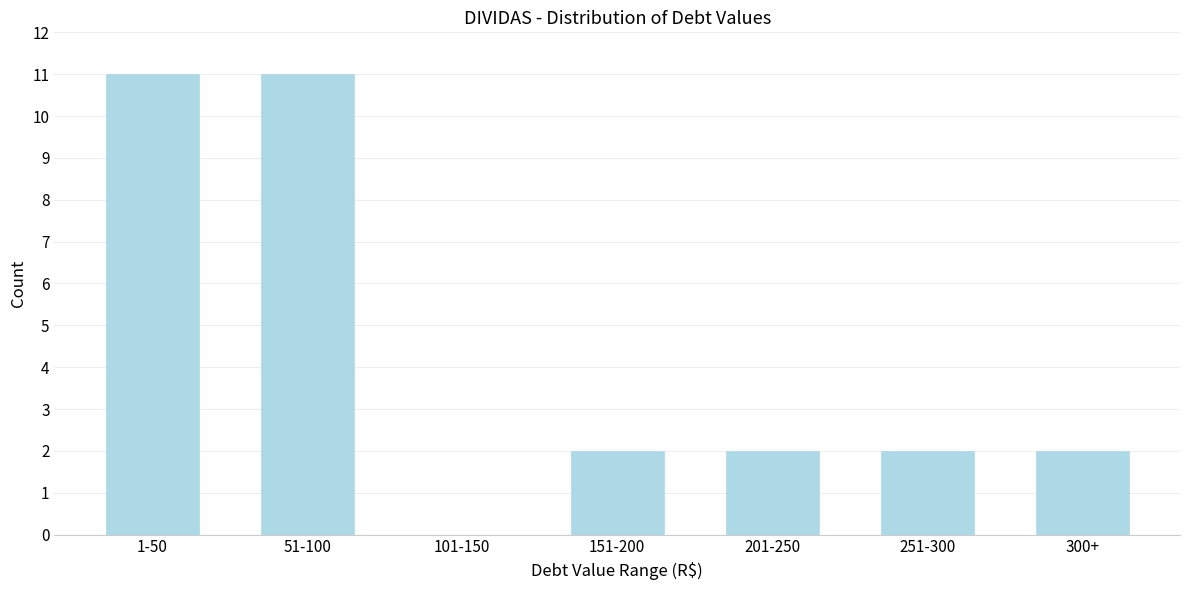

Reading right to left, transcribe all the data shown in this chart.

300+=2	251-300=2	201-250=2	151-200=2	101-150=0	51-100=11	1-50=11